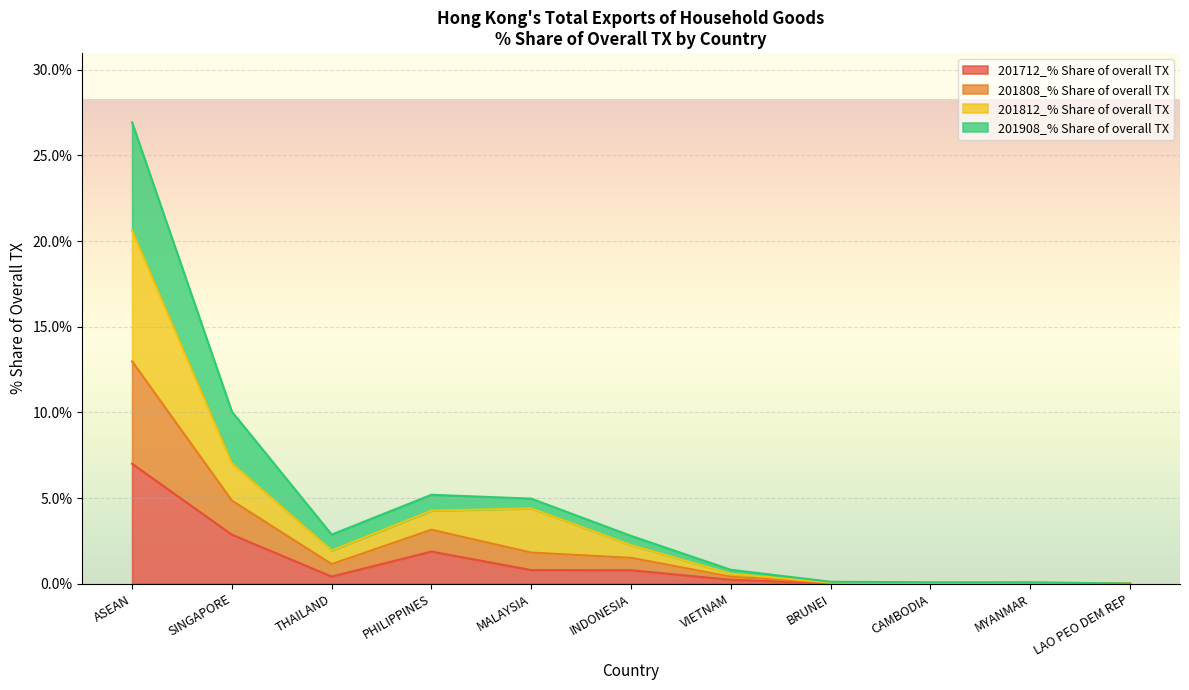

At which category does 201812_% Share of overall TX reach its first local valley?

THAILAND